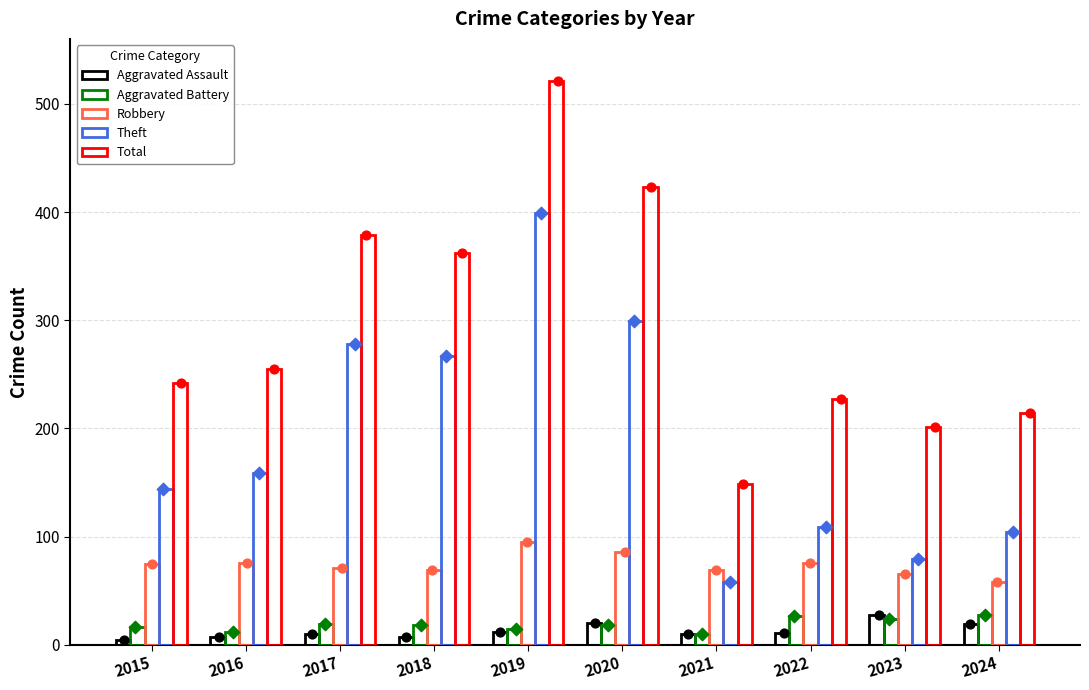

Which series has the largest Y range (max minus min)?

Total